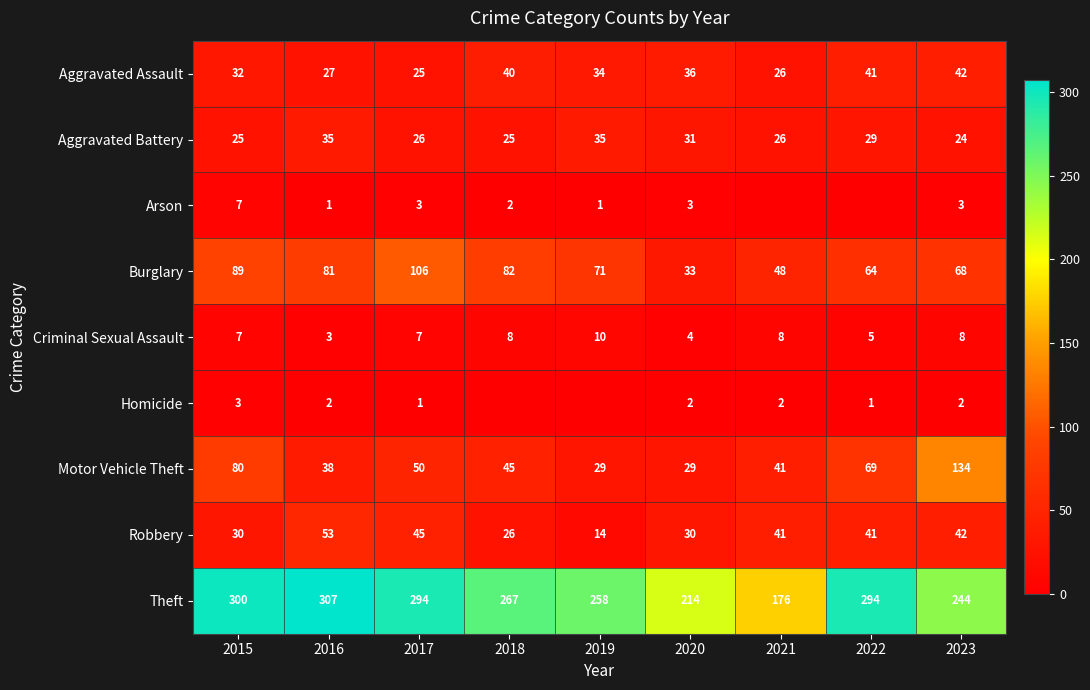

Between 2019 and 2023, which is larger?

2023